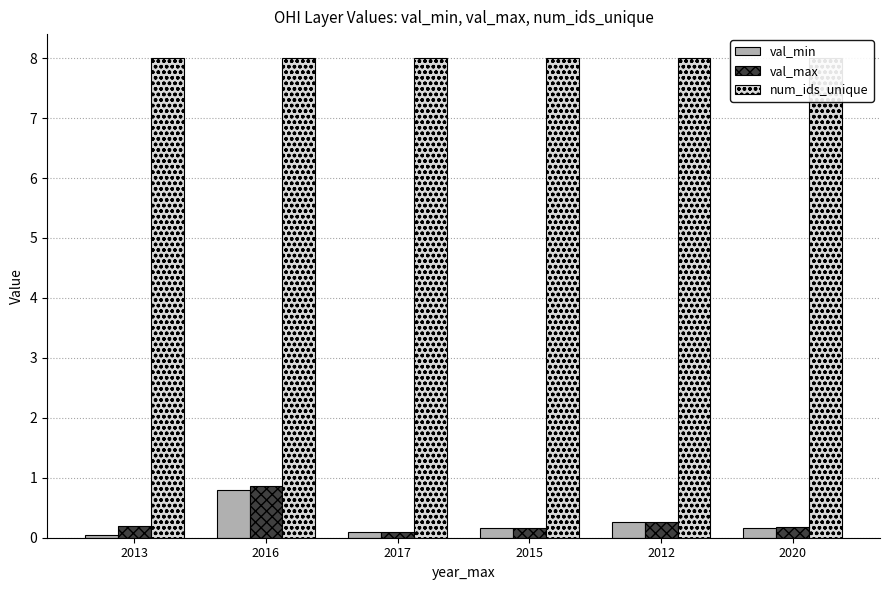

What is the spread (max minus min) of values at 2017?

7.9